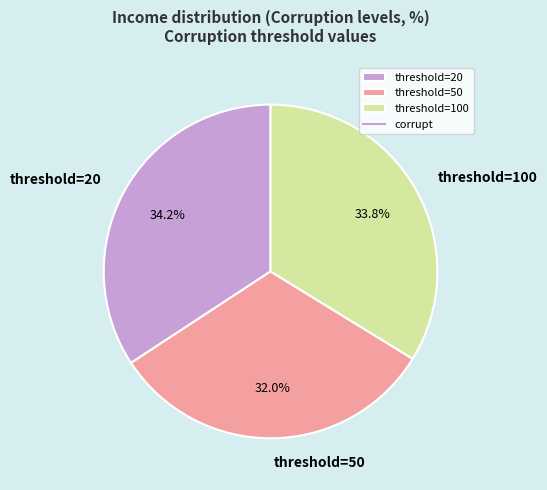

Which category has the smallest portion of the pie?

threshold=50